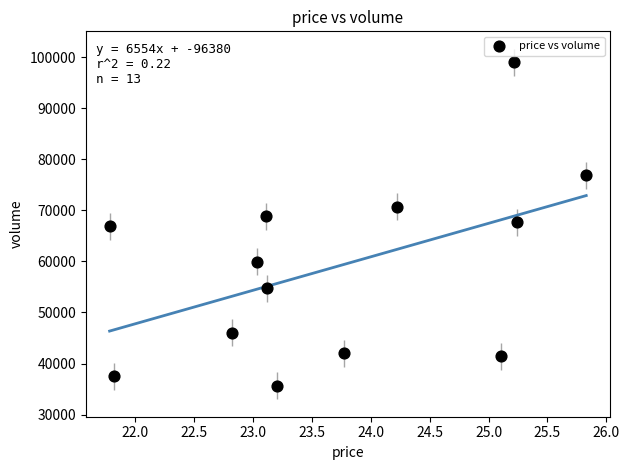

What is the range of Y values (max minus min)?

63306